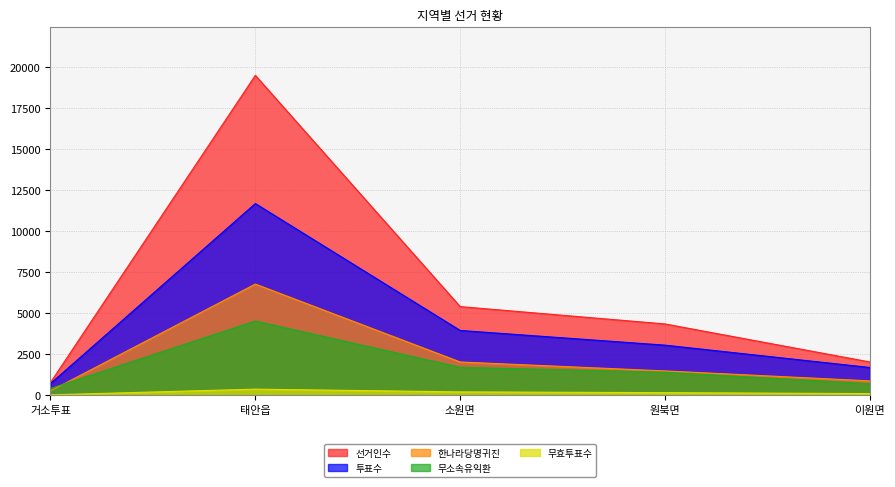

How many values in the 무효투표수 series exceed 164?

2